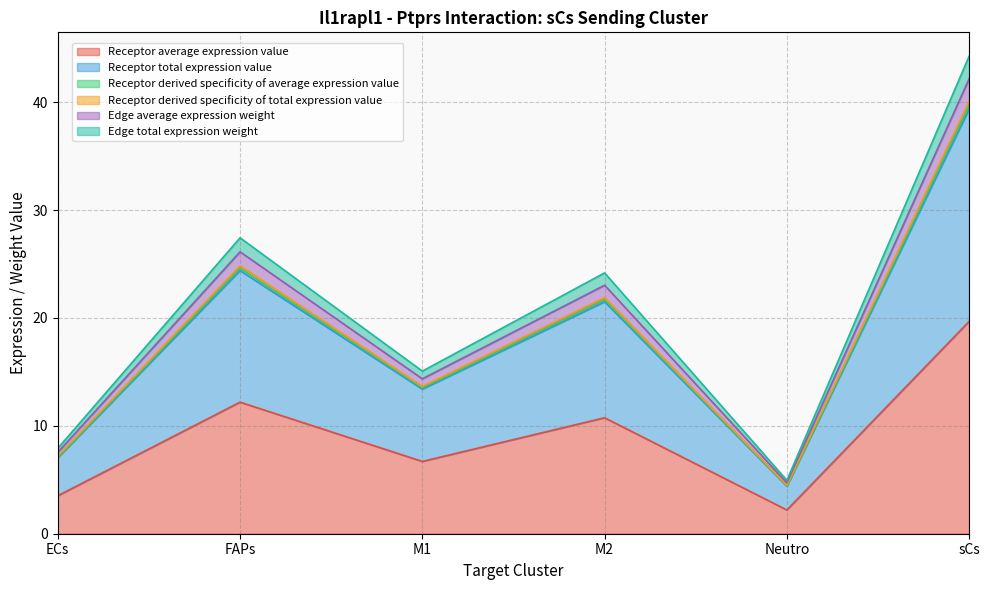

Is it true that Receptor derived specificity of average expression value equals 4.6 at M1?

False